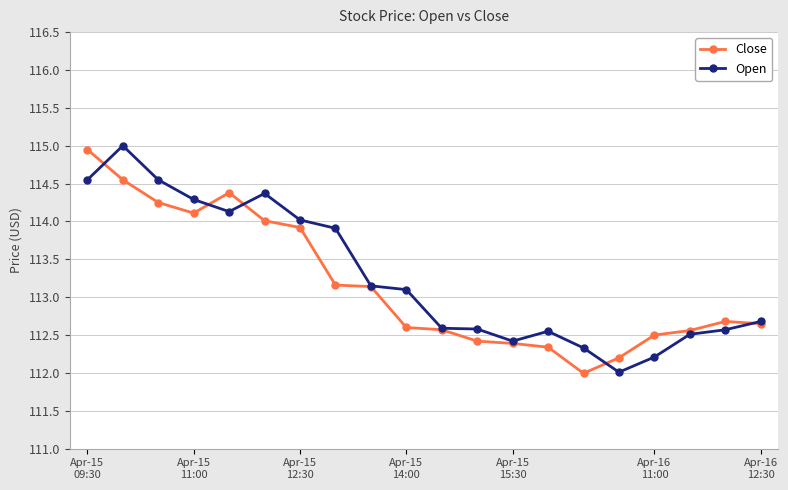

What is the value of the Close point at the 15th from the left?

112.0